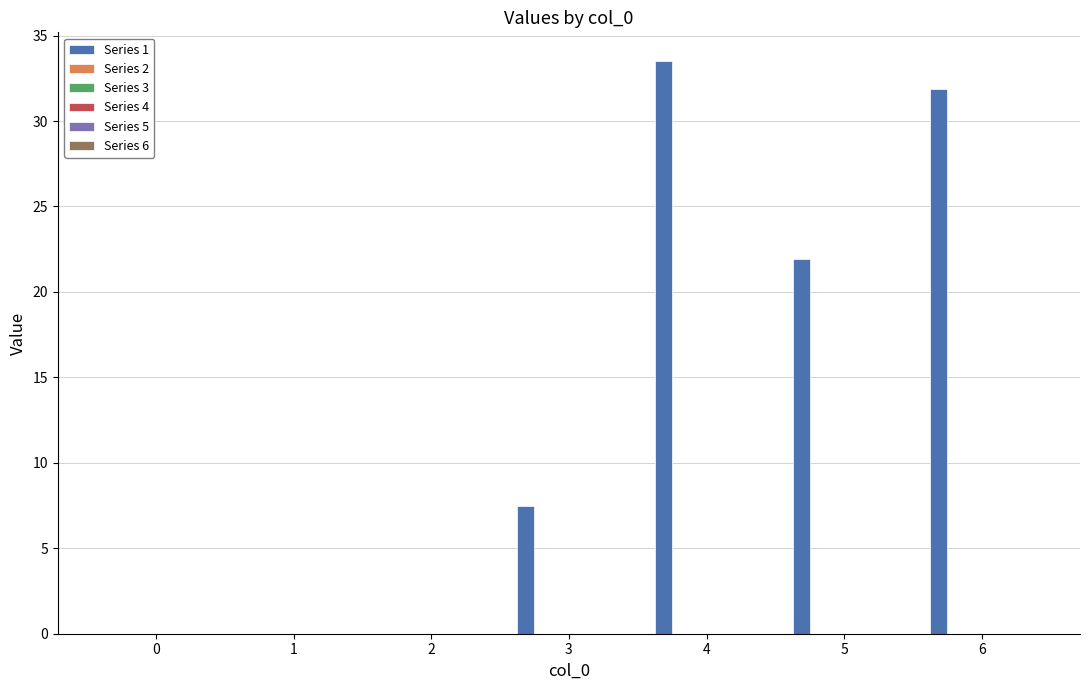

What is the maximum value shown in the chart?

33.5